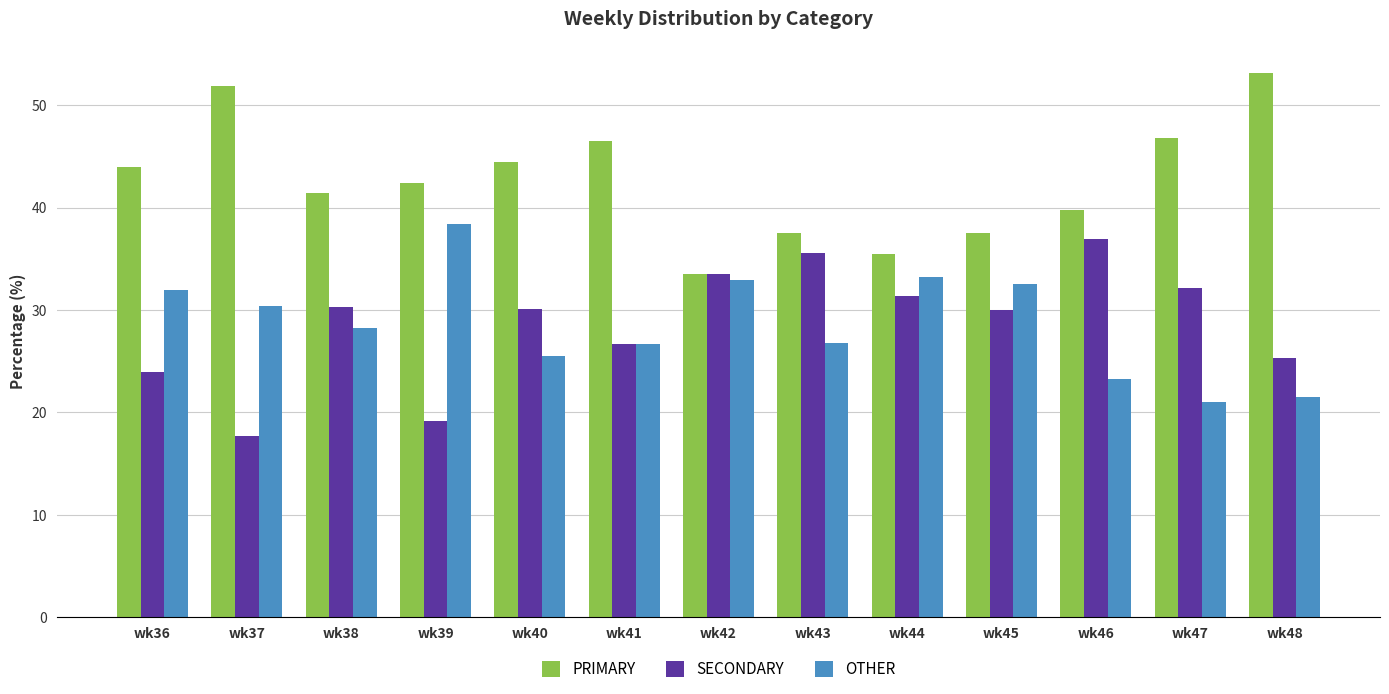

Read the OTHER value at wk37.

30.4